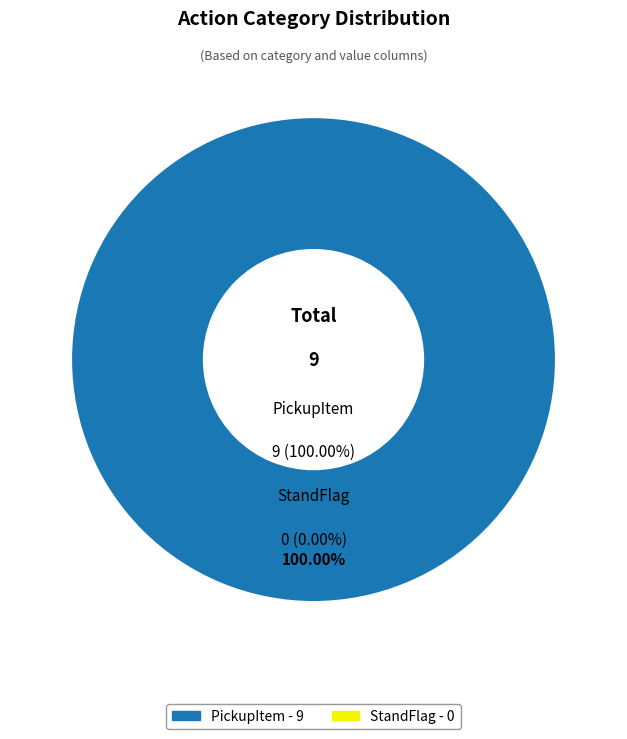

Which category has the smallest portion of the pie?

StandFlag